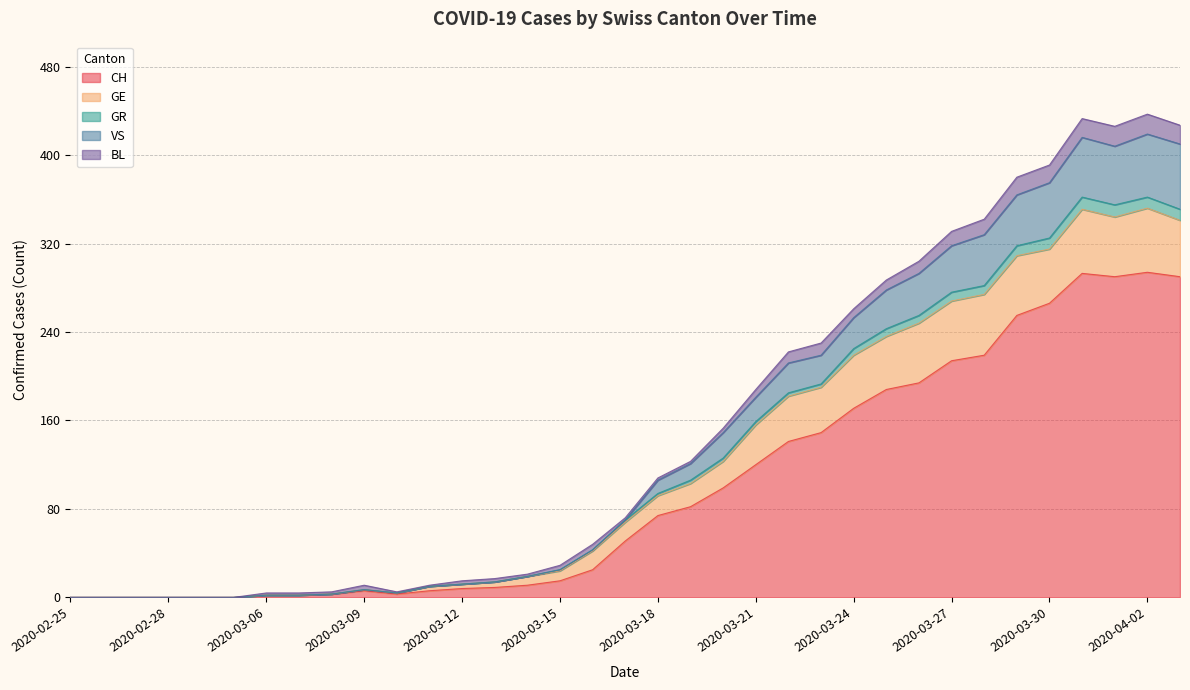

Is it true that CH equals 0 at 2020-02-25?

True